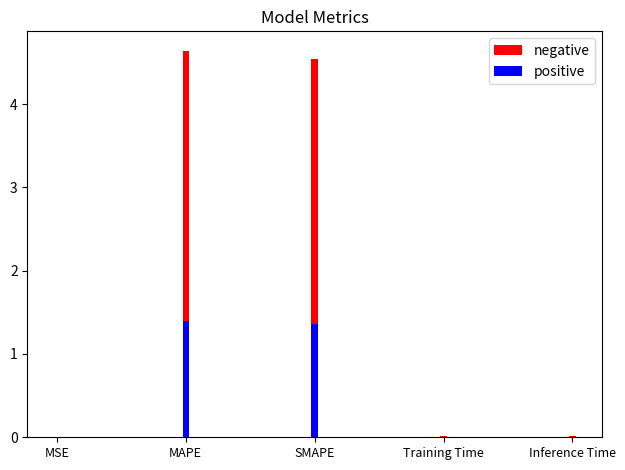

The negative series shows 0.0 at Training Time. True or false?

True